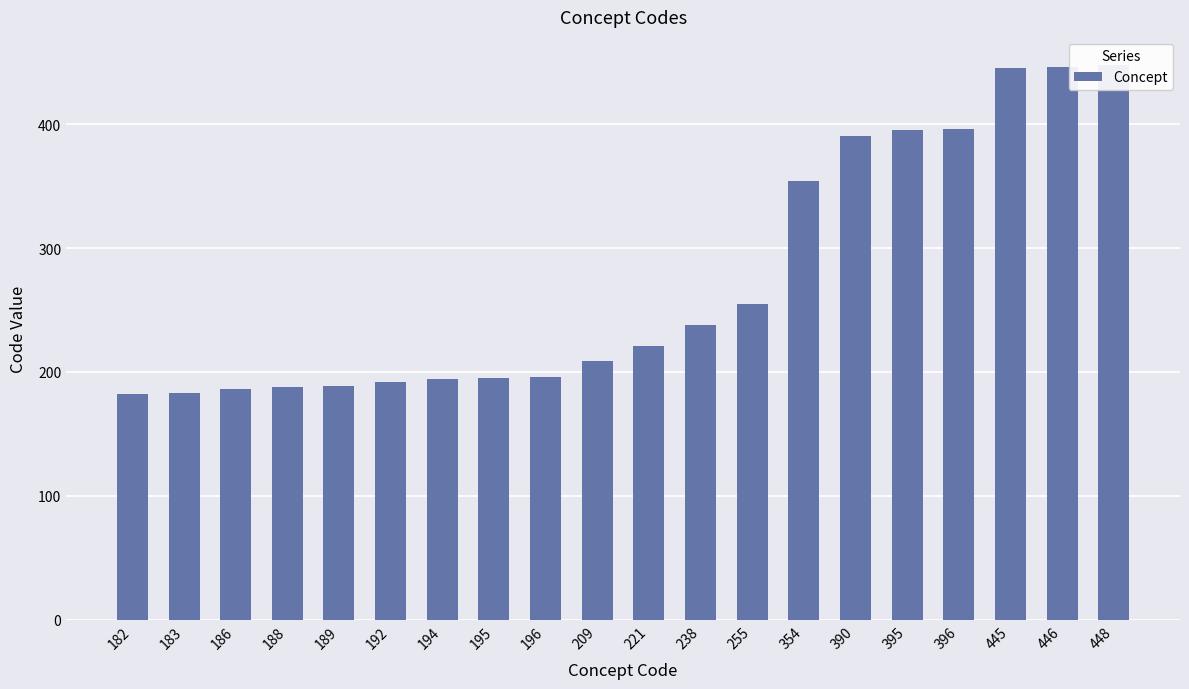

Reading left to right, what are all the values shown in this chart?

182	183	186	188	189	192	194	195	196	209	221	238	255	354	390	395	396	445	446	448